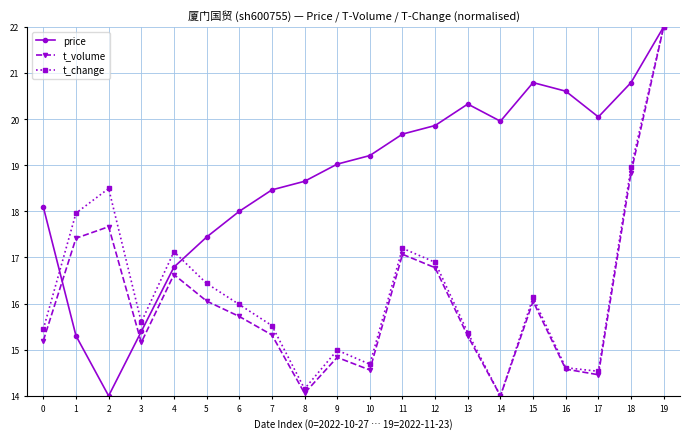

Reading right to left, list all the values displayed in this chart.

price: 19=22.0	18=20.8	17=20.0	16=20.6	15=20.8	14=20.0	13=20.3	12=19.9	11=19.7	10=19.2	9=19.0	8=18.7	7=18.5	6=18.0	5=17.4	4=16.8	3=15.4	2=14.0	1=15.3	0=18.1
t_volume: 19=22.0	18=18.8	17=14.5	16=14.6	15=16.1	14=14.0	13=15.3	12=16.8	11=17.1	10=14.6	9=14.8	8=14.1	7=15.3	6=15.7	5=16.1	4=16.6	3=15.2	2=17.7	1=17.4	0=15.2
t_change: 19=22.0	18=19.0	17=14.5	16=14.6	15=16.1	14=14.0	13=15.4	12=16.9	11=17.2	10=14.7	9=15.0	8=14.2	7=15.5	6=16.0	5=16.4	4=17.1	3=15.6	2=18.5	1=18.0	0=15.4